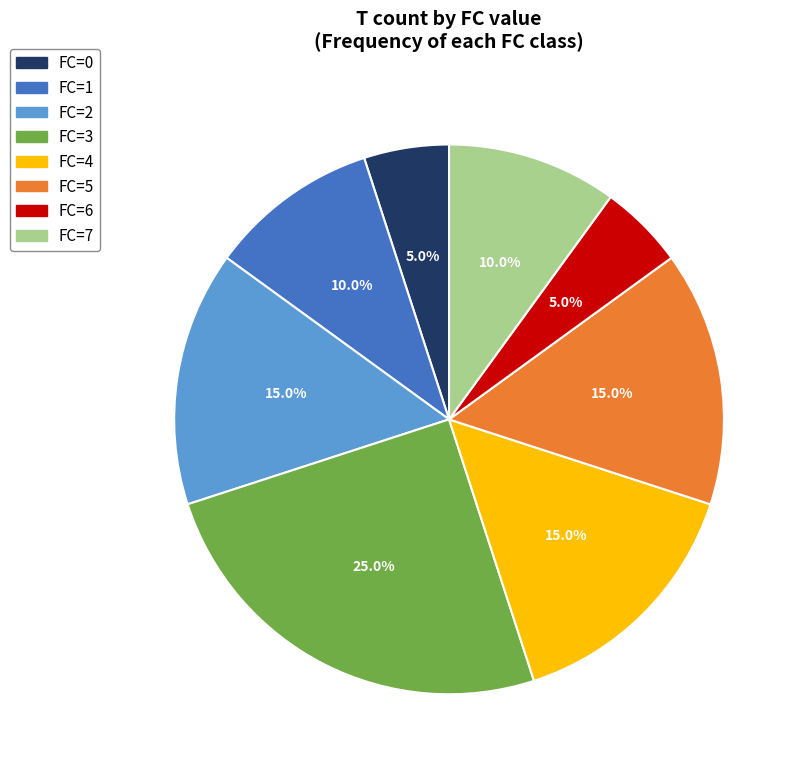

How many slices are in this pie chart?

8